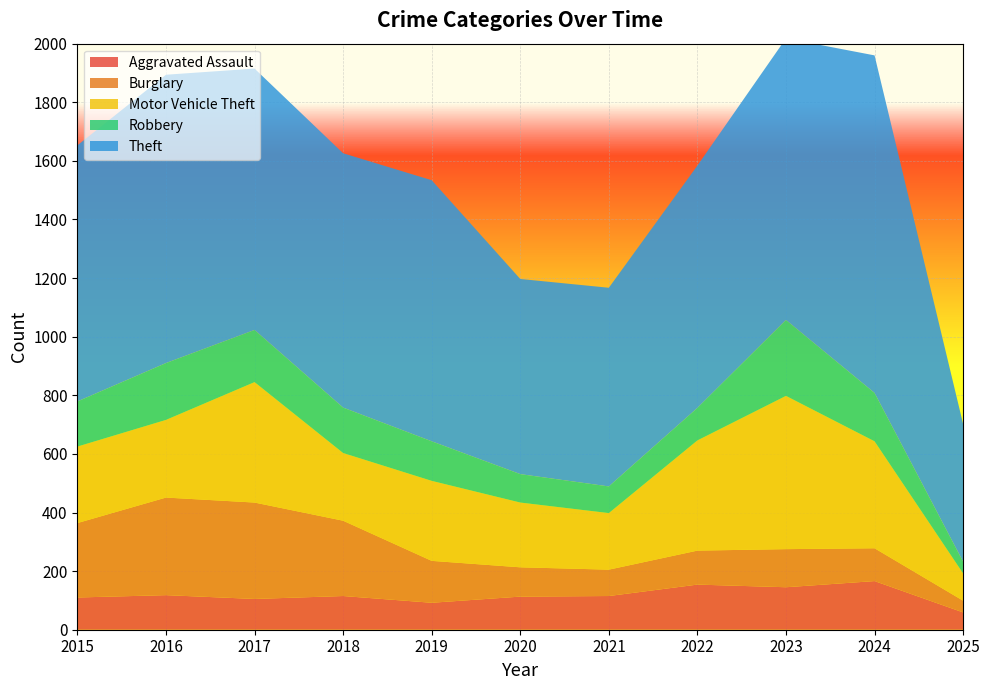

Reading left to right, what are all the values shown in this chart?

Aggravated Assault: 110	118	105	115	92	113	115	154	145	166	59
Burglary: 254	333	329	257	143	100	90	116	130	112	40
Motor Vehicle Theft: 261	265	411	231	273	221	193	376	523	365	93
Robbery: 154	194	178	155	135	97	91	111	259	165	40
Theft: 874	984	892	868	891	666	678	827	961	1152	470